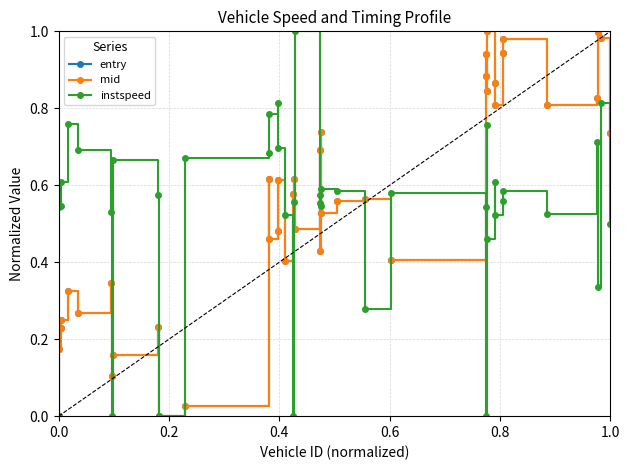

In mid, how many points are higher than both neighbors (excluding endpoints)?

13